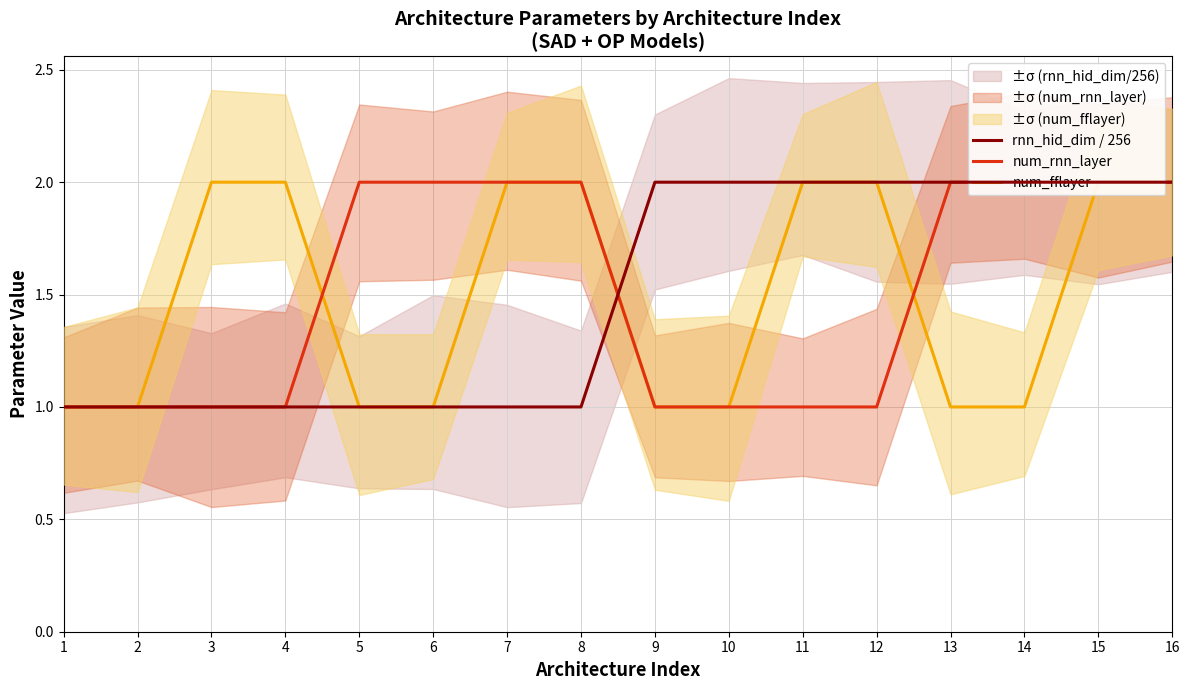

Count the number of categories in the chart.

16